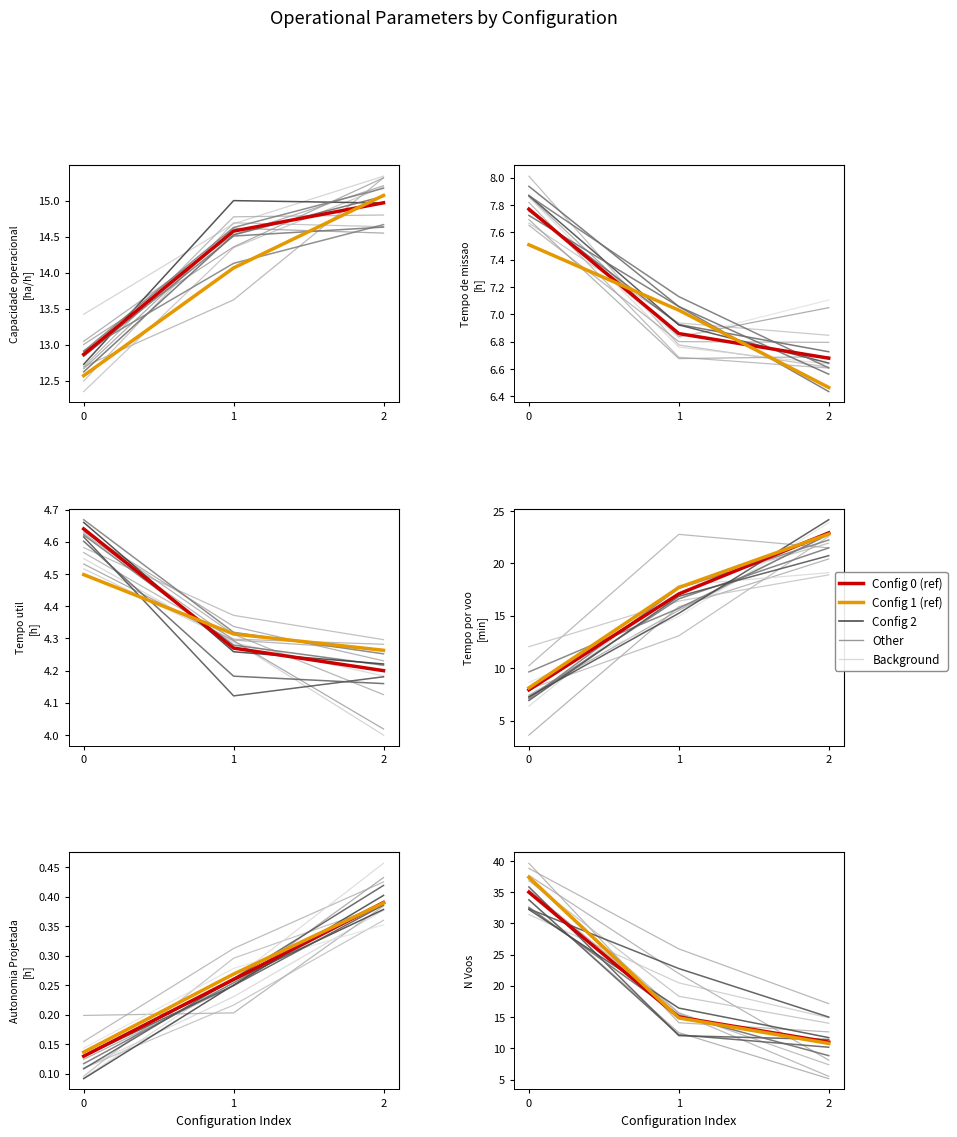

Between 1 and 2, which series saw the biggest shift?

Row 2015